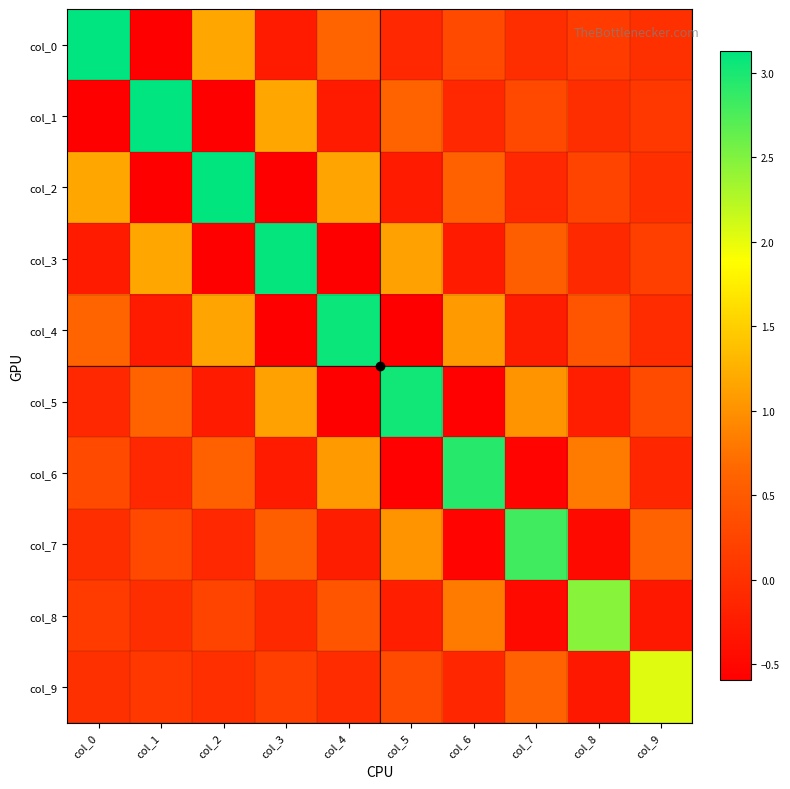

What is the maximum value shown in the chart?

3.1